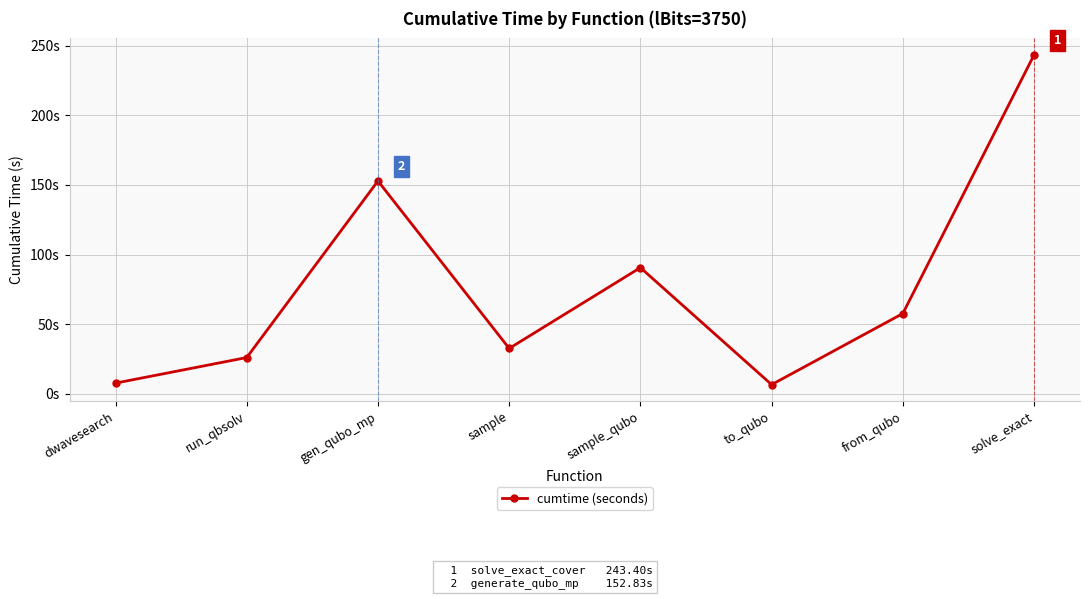

The value at run_qbsolv is 10.5. True or false?

False